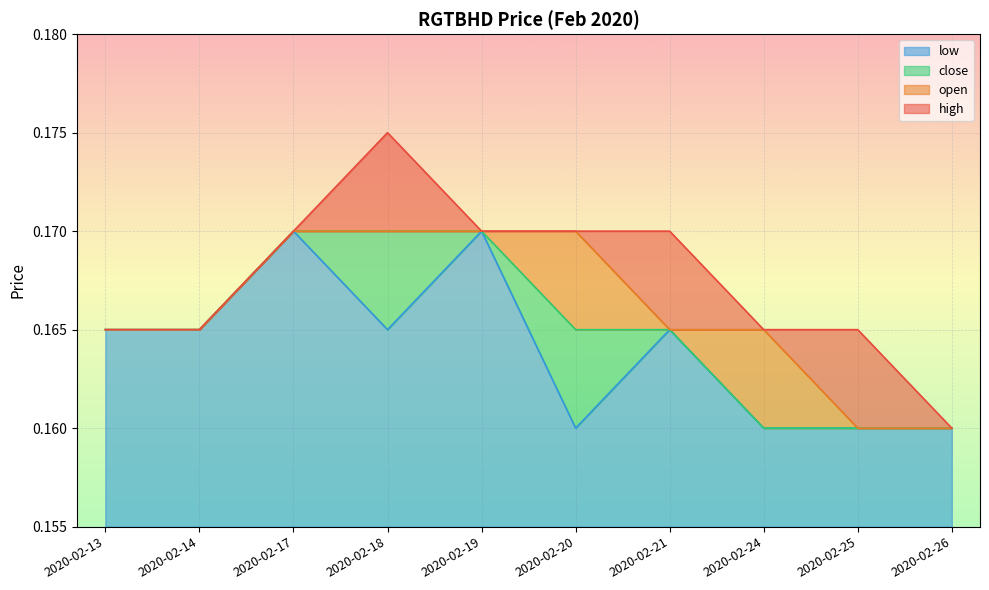

What is the value of the low point at the 10th from the left?

0.2